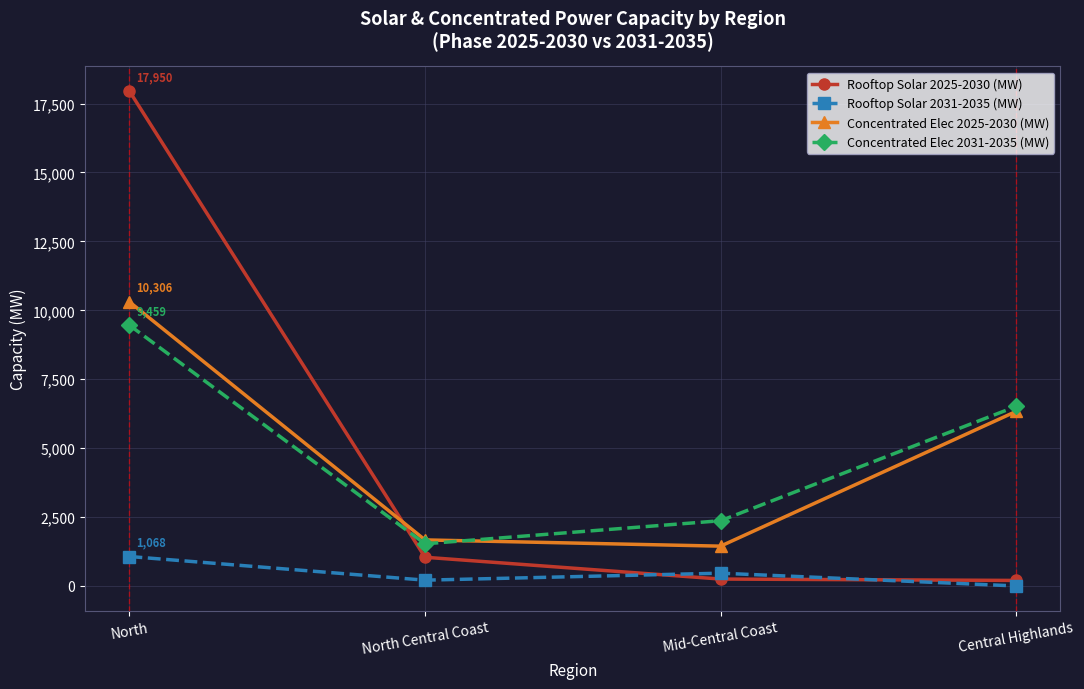

What is the sum of the Concentrated Elec 2025-2030 (MW) values at Mid-Central Coast and Central Highlands?

7777